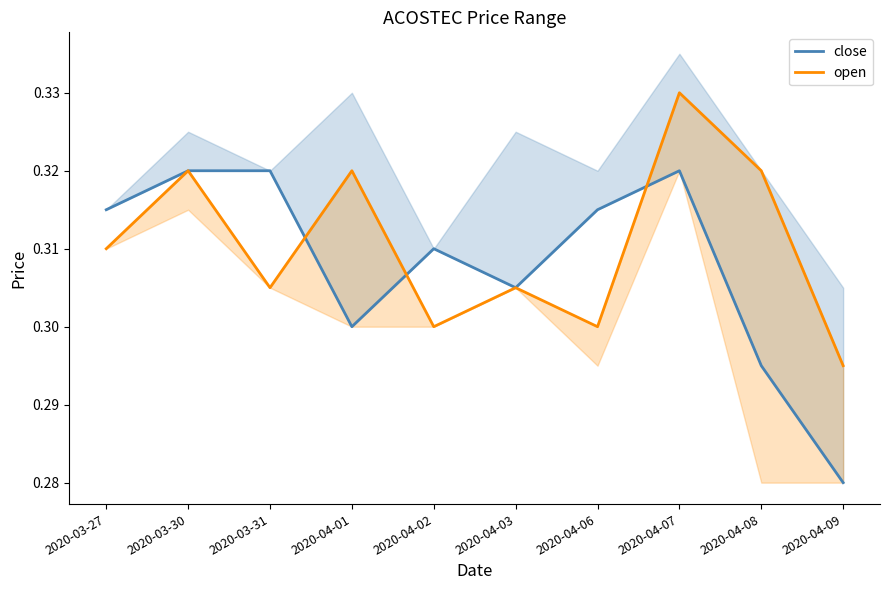

What are all the series names shown in the legend?

close, open